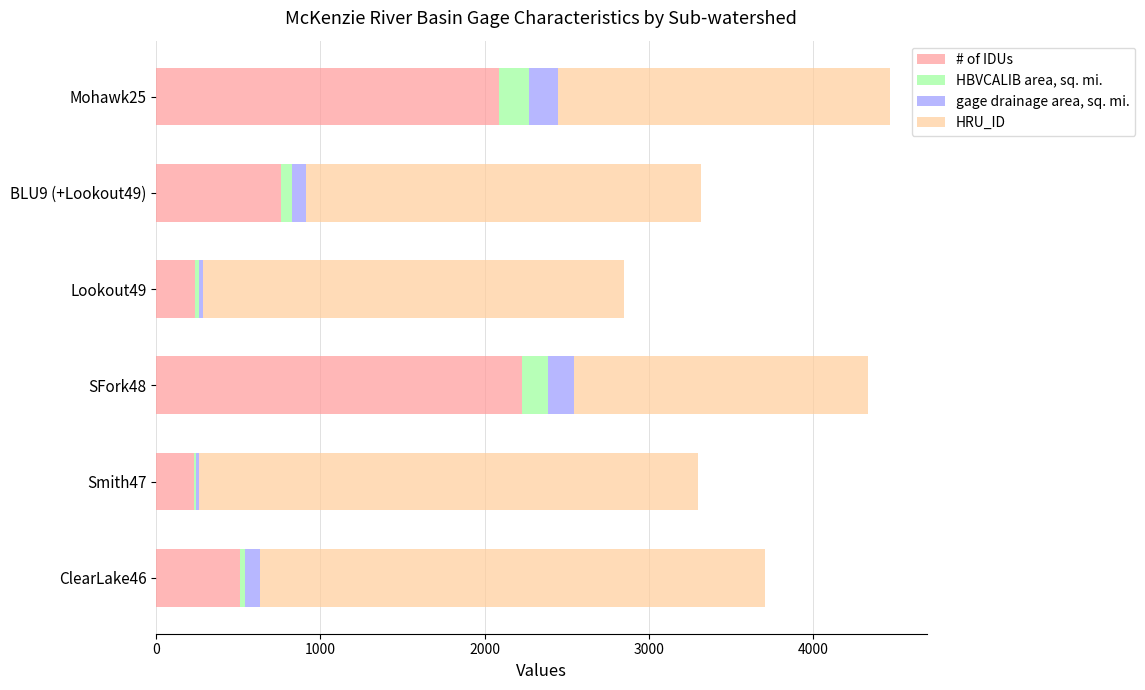

What is the lowest value of the # of IDUs series?

229.0